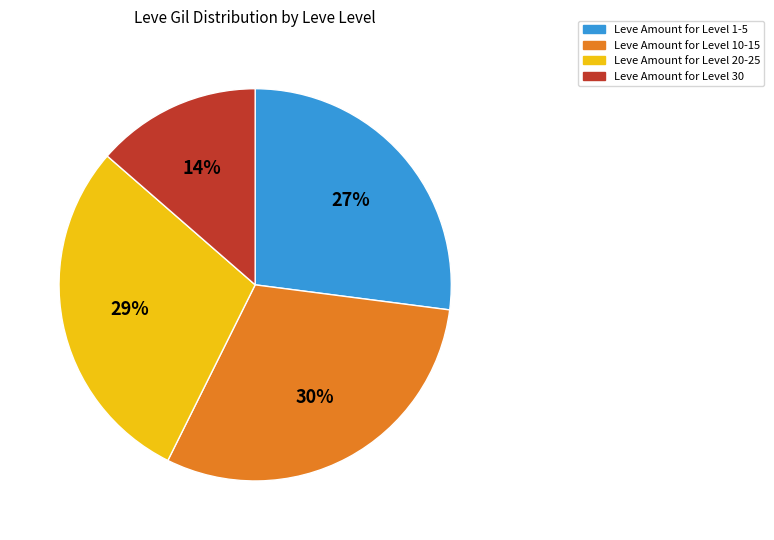

Does any single category account for the majority?

No